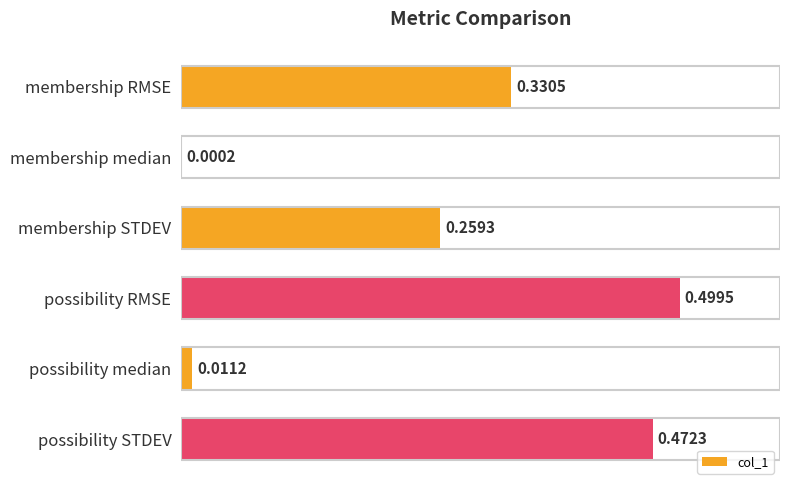

What is the sum of the values at membership RMSE and possibility RMSE?

0.8